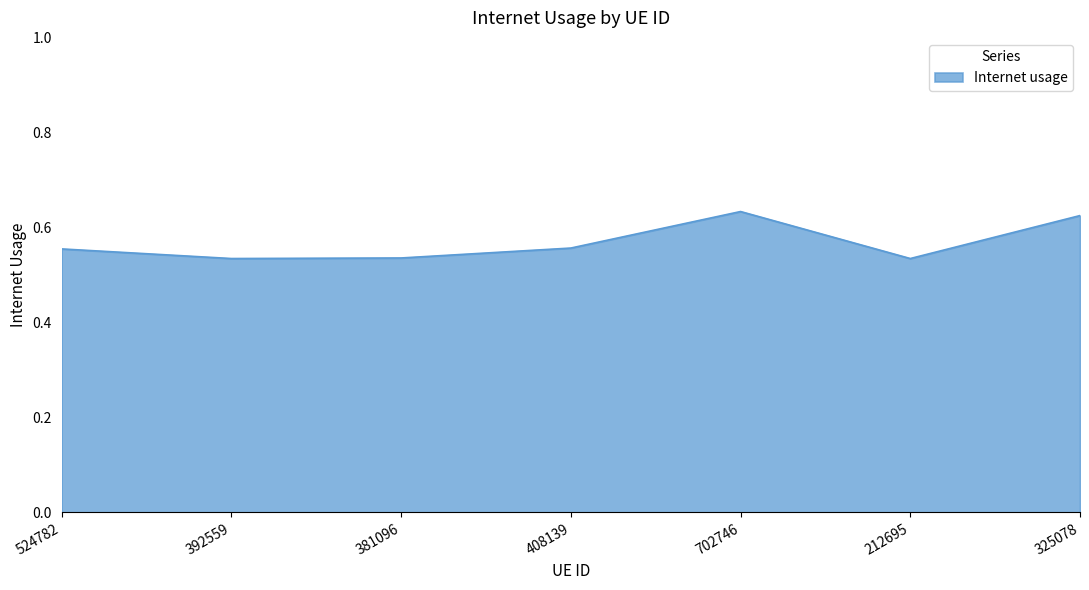

What position from the right is 524782?

7